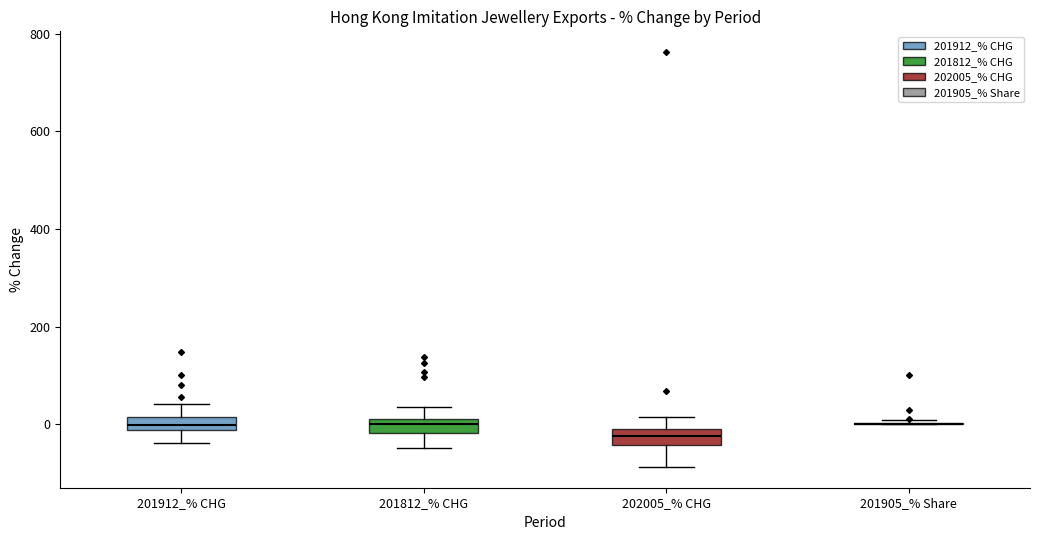

Where is the lower edge of the box for 202005_% CHG on the y-axis? The values are not printed on the chart, so give them approximately, as read against the axis.

-40